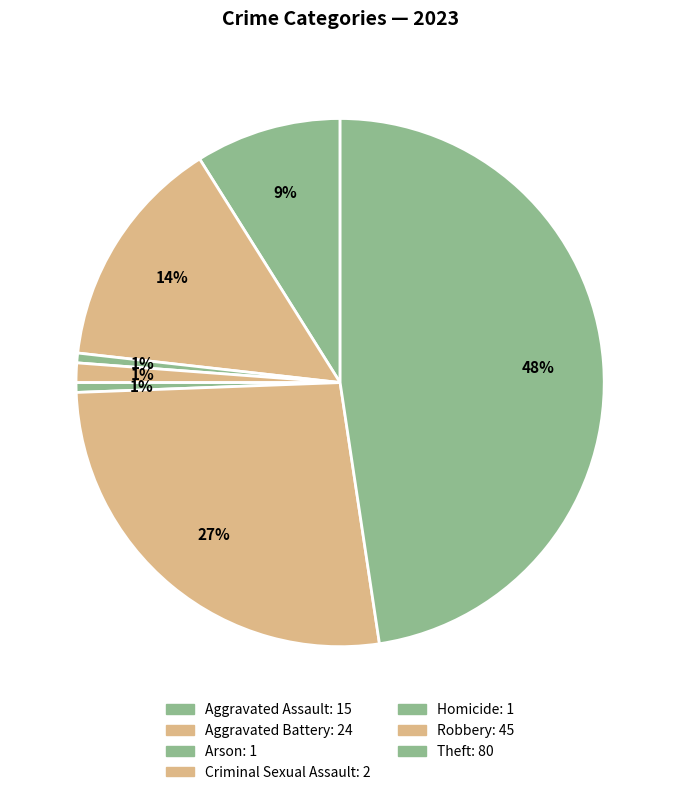

Does Theft account for over 50% of the chart?

No